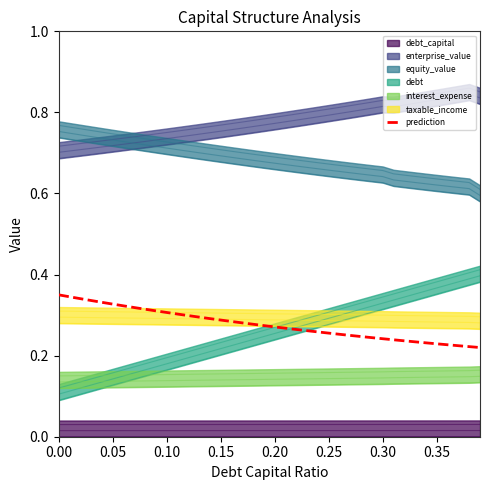

True or false: there are more than 1 points higher than both neighbors.

False